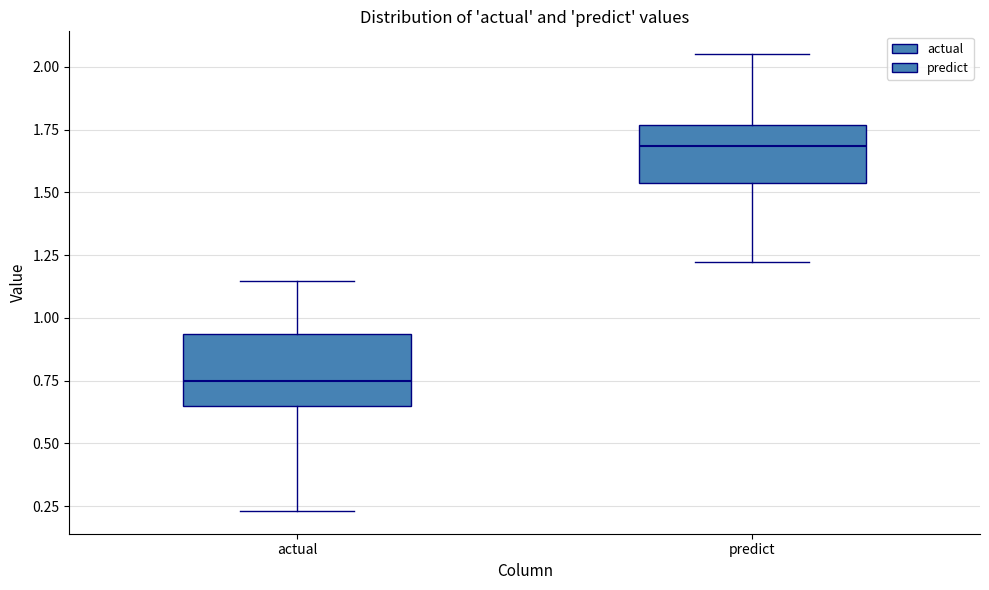

Where is the lower edge of the box for predict on the y-axis? The values are not printed on the chart, so give them approximately, as read against the axis.

1.55